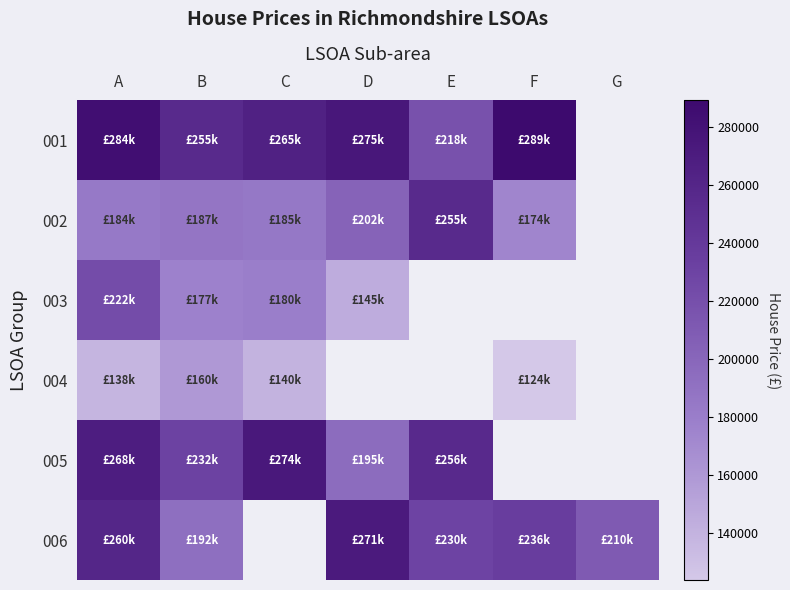

What is the total value across all series at B?

1203275.0